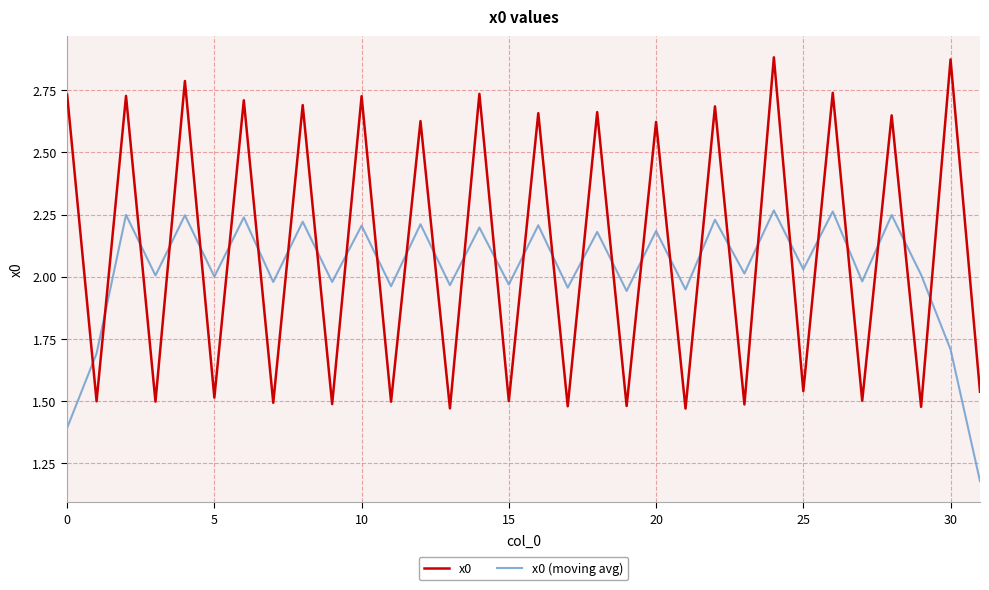

Which series has the largest total across all categories?

x0